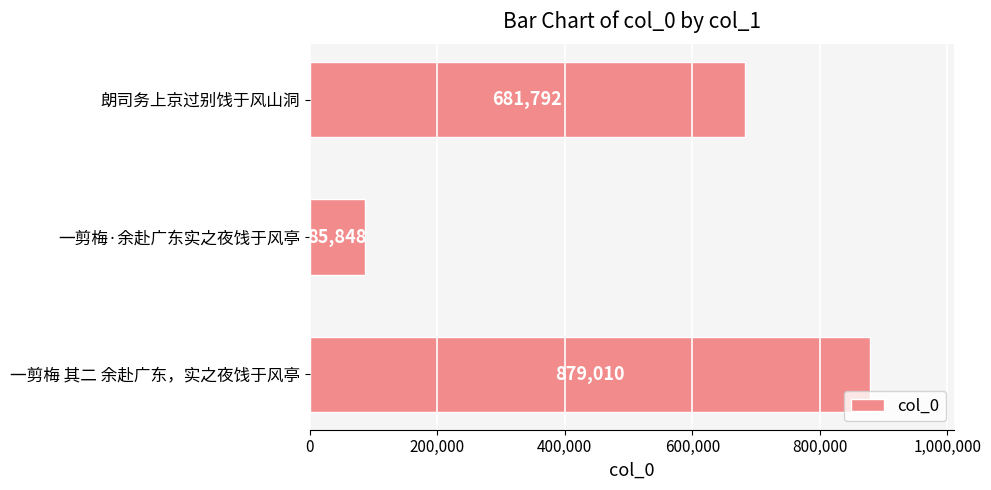

List the labels in order of value, largest first.

一剪梅 其二 余赴广东，实之夜饯于风亭, 朗司务上京过别饯于风山洞, 一剪梅·余赴广东实之夜饯于风亭